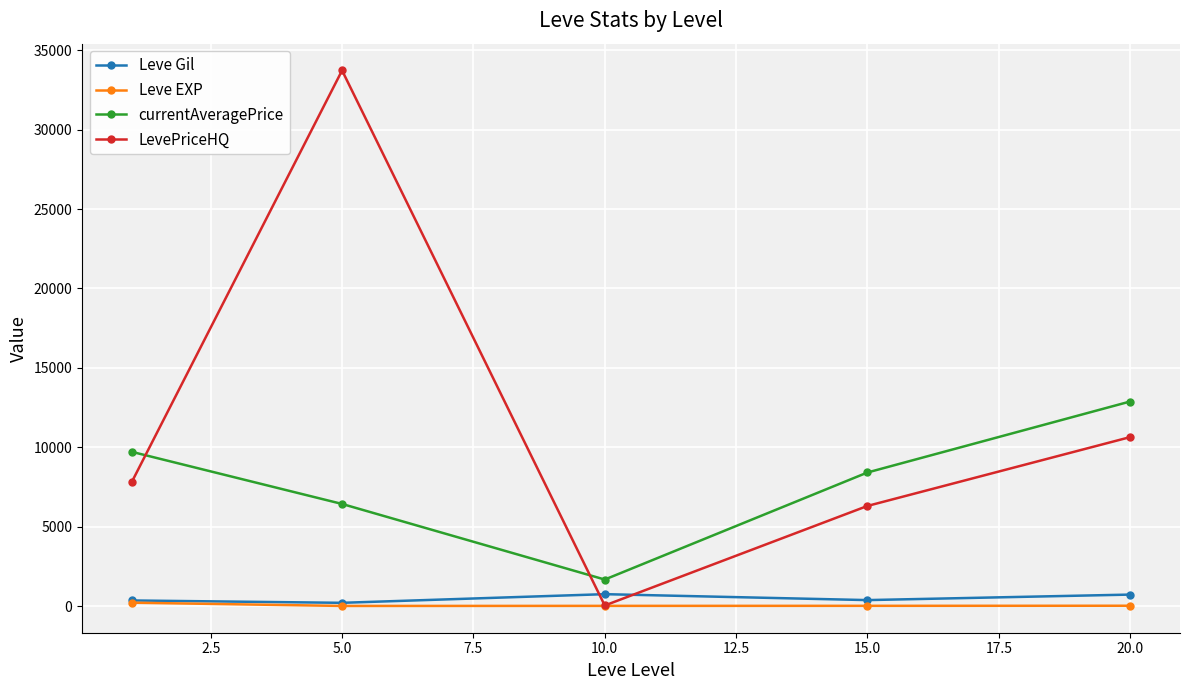

Which series has the largest range (max minus min)?

LevePriceHQ